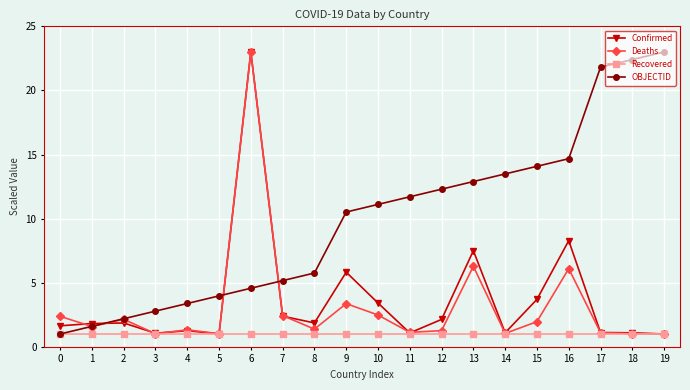

Which series has the largest total across all categories?

OBJECTID